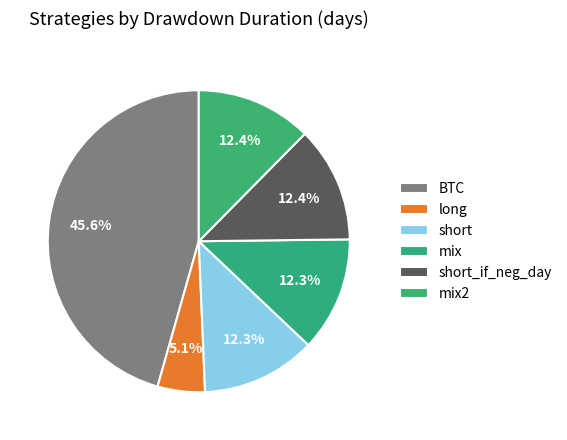

What percentage is the mix2 slice, to the nearest percent?

12%